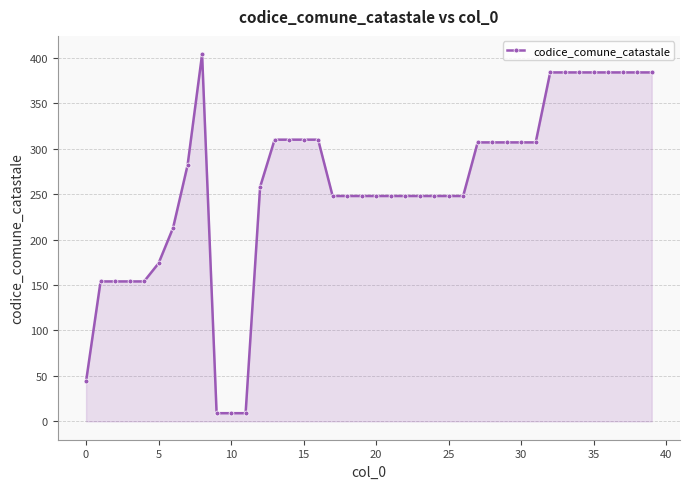

Reading right to left, what are all the values shown in this chart?

384	384	384	384	384	384	384	384	307	307	307	307	307	248	248	248	248	248	248	248	248	248	248	310	310	310	310	258	9	9	9	404	282	213	174	154	154	154	154	44